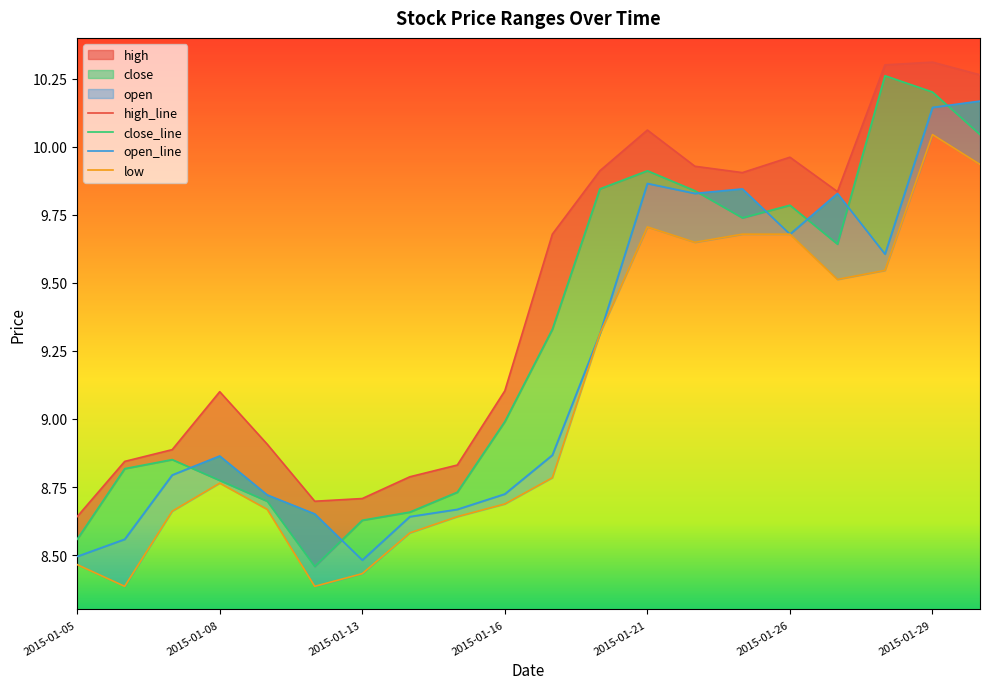

Is the value of high at 2015-01-26 greater than the value of open at 2015-01-20?

Yes